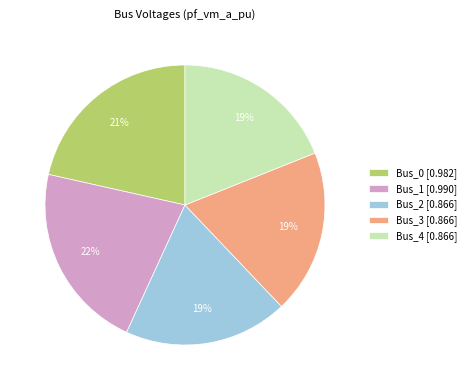

Is the sum of Bus_1 [0.990] and Bus_0 [0.982] greater than half?

No